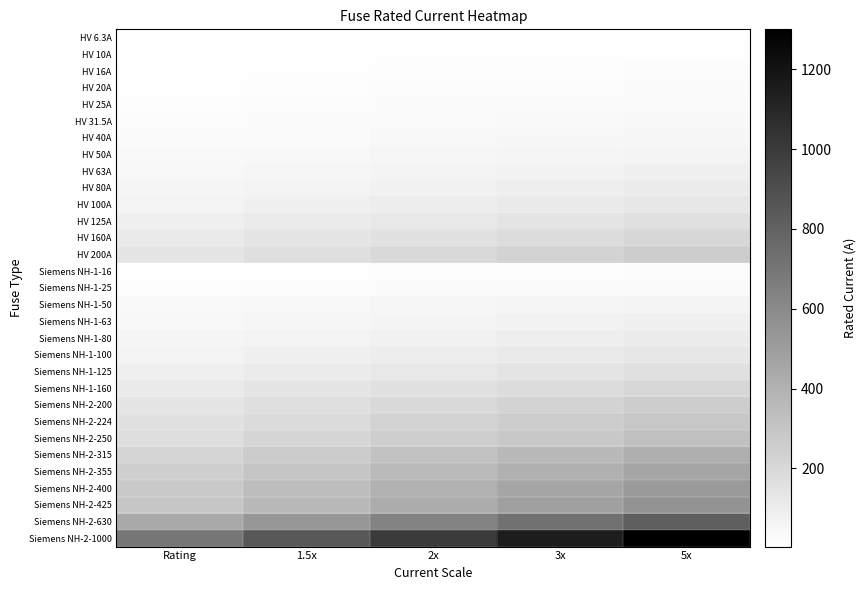

Reading right to left, transcribe all the data shown in this chart.

HV 6.3A: 5x=8.2	3x=7.2	2x=6.3	1.5x=5.4	Rating=4.4
HV 10A: 5x=13.0	3x=11.5	2x=10.0	1.5x=8.5	Rating=7.0
HV 16A: 5x=20.8	3x=18.4	2x=16.0	1.5x=13.6	Rating=11.2
HV 20A: 5x=26.0	3x=23.0	2x=20.0	1.5x=17.0	Rating=14.0
HV 25A: 5x=32.5	3x=28.7	2x=25.0	1.5x=21.2	Rating=17.5
HV 31.5A: 5x=40.9	3x=36.2	2x=31.5	1.5x=26.8	Rating=22.0
HV 40A: 5x=52.0	3x=46.0	2x=40.0	1.5x=34.0	Rating=28.0
HV 50A: 5x=65.0	3x=57.5	2x=50.0	1.5x=42.5	Rating=35.0
HV 63A: 5x=81.9	3x=72.4	2x=63.0	1.5x=53.5	Rating=44.1
HV 80A: 5x=104.0	3x=92.0	2x=80.0	1.5x=68.0	Rating=56.0
HV 100A: 5x=130.0	3x=115.0	2x=100.0	1.5x=85.0	Rating=70.0
HV 125A: 5x=162.5	3x=143.8	2x=125.0	1.5x=106.2	Rating=87.5
HV 160A: 5x=208.0	3x=184.0	2x=160.0	1.5x=136.0	Rating=112.0
HV 200A: 5x=260.0	3x=230.0	2x=200.0	1.5x=170.0	Rating=140.0
Siemens NH-1-16: 5x=20.8	3x=18.4	2x=16.0	1.5x=13.6	Rating=11.2
Siemens NH-1-25: 5x=32.5	3x=28.7	2x=25.0	1.5x=21.2	Rating=17.5
Siemens NH-1-50: 5x=65.0	3x=57.5	2x=50.0	1.5x=42.5	Rating=35.0
Siemens NH-1-63: 5x=81.9	3x=72.4	2x=63.0	1.5x=53.5	Rating=44.1
Siemens NH-1-80: 5x=104.0	3x=92.0	2x=80.0	1.5x=68.0	Rating=56.0
Siemens NH-1-100: 5x=130.0	3x=115.0	2x=100.0	1.5x=85.0	Rating=70.0
Siemens NH-1-125: 5x=162.5	3x=143.8	2x=125.0	1.5x=106.2	Rating=87.5
Siemens NH-1-160: 5x=208.0	3x=184.0	2x=160.0	1.5x=136.0	Rating=112.0
Siemens NH-2-200: 5x=260.0	3x=230.0	2x=200.0	1.5x=170.0	Rating=140.0
Siemens NH-2-224: 5x=291.2	3x=257.6	2x=224.0	1.5x=190.4	Rating=156.8
Siemens NH-2-250: 5x=325.0	3x=287.5	2x=250.0	1.5x=212.5	Rating=175.0
Siemens NH-2-315: 5x=409.5	3x=362.2	2x=315.0	1.5x=267.8	Rating=220.5
Siemens NH-2-355: 5x=461.5	3x=408.2	2x=355.0	1.5x=301.8	Rating=248.5
Siemens NH-2-400: 5x=520.0	3x=460.0	2x=400.0	1.5x=340.0	Rating=280.0
Siemens NH-2-425: 5x=552.5	3x=488.7	2x=425.0	1.5x=361.2	Rating=297.5
Siemens NH-2-630: 5x=819.0	3x=724.5	2x=630.0	1.5x=535.5	Rating=441.0
Siemens NH-2-1000: 5x=1300.0	3x=1150.0	2x=1000.0	1.5x=850.0	Rating=700.0